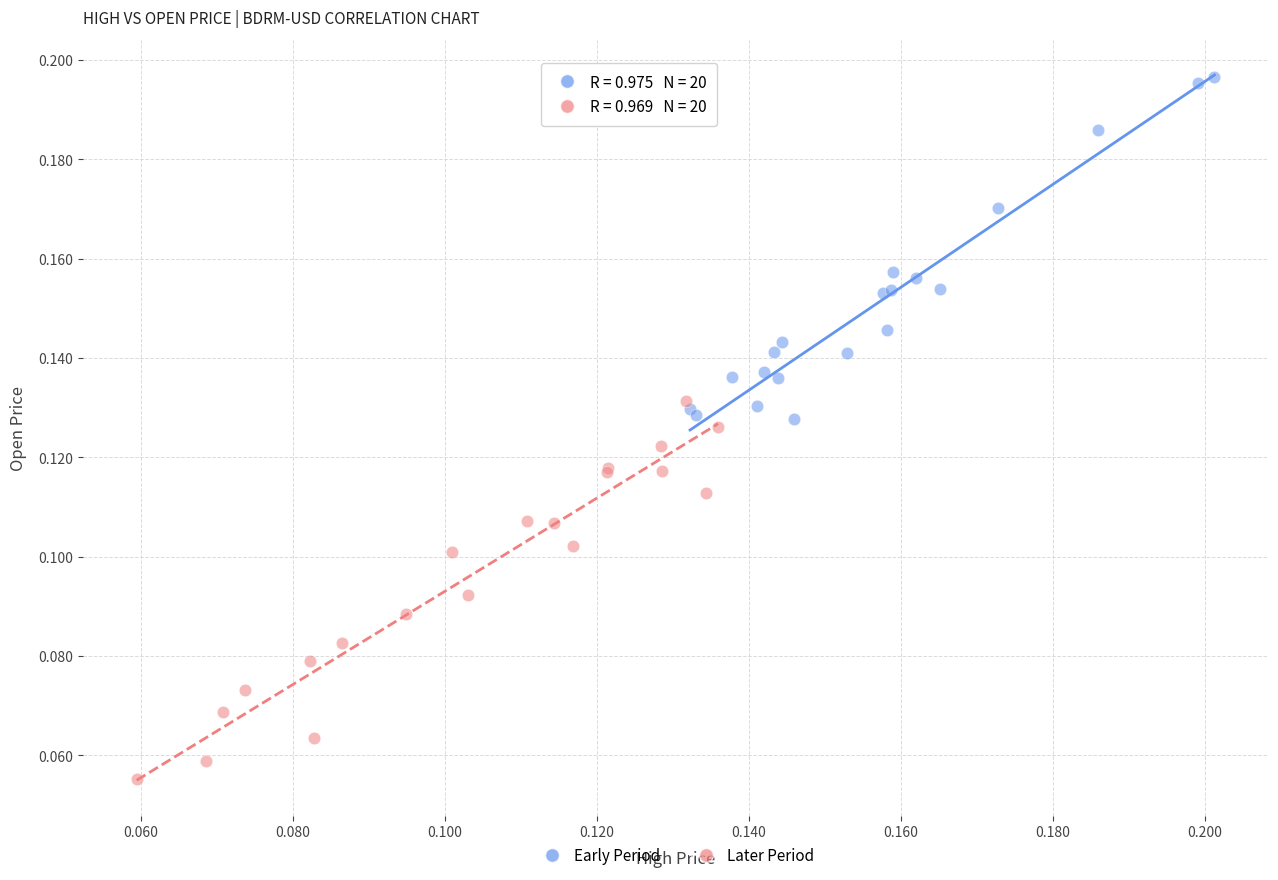

Which series reaches the minimum Y coordinate?

Later Period